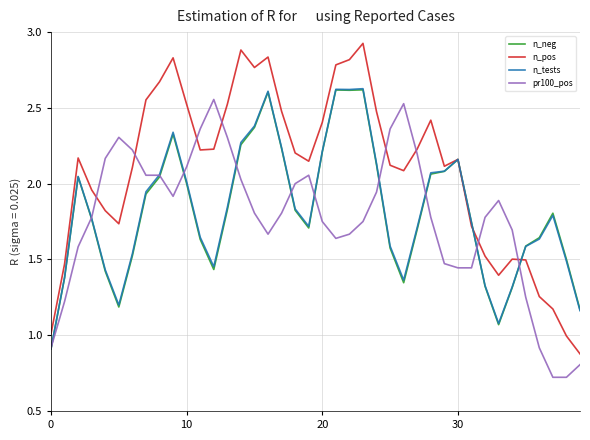

Which series has the largest total across all categories?

n_pos